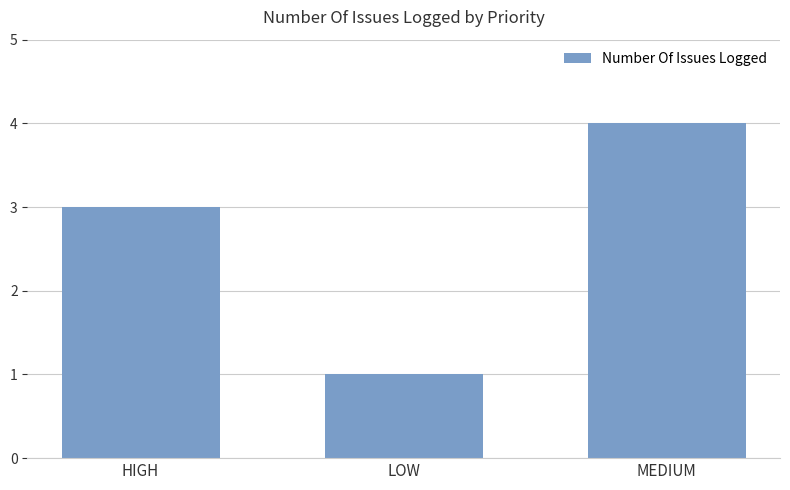

List the labels in order of value, smallest first.

LOW, HIGH, MEDIUM